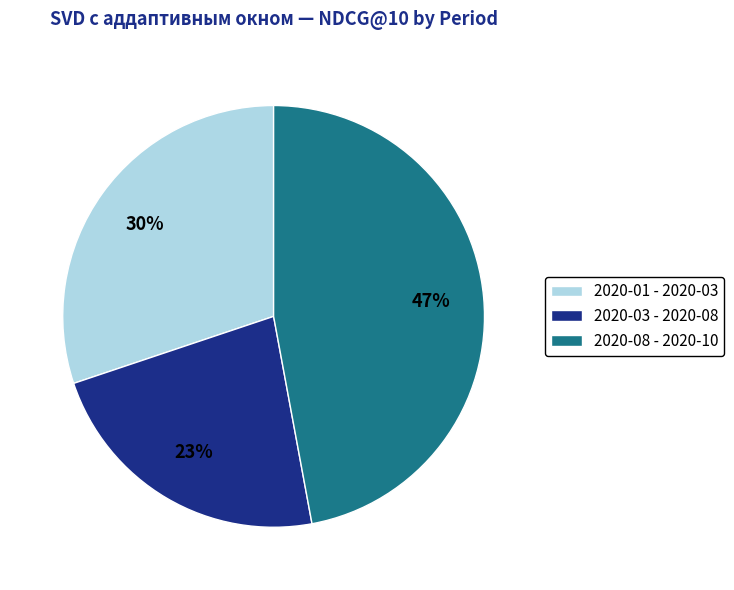

Is 2020-01 - 2020-03 the majority of the pie?

No